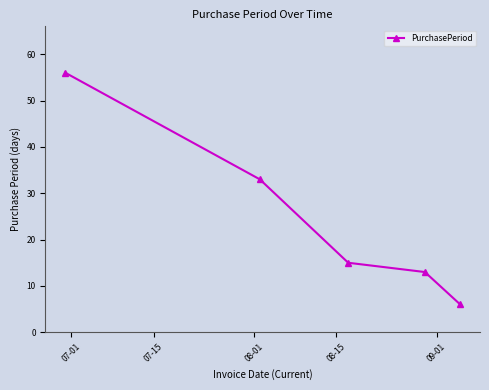

What is the minimum value shown in the chart?

6